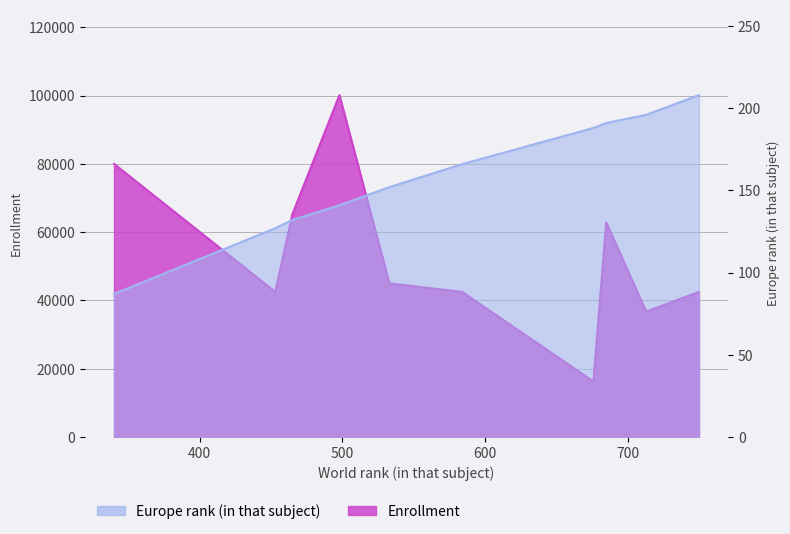

List the labels in order of Europe rank (in that subject) value, largest first.

750, 713, 685, 676, 584, 533, 498, 465, 453, 340